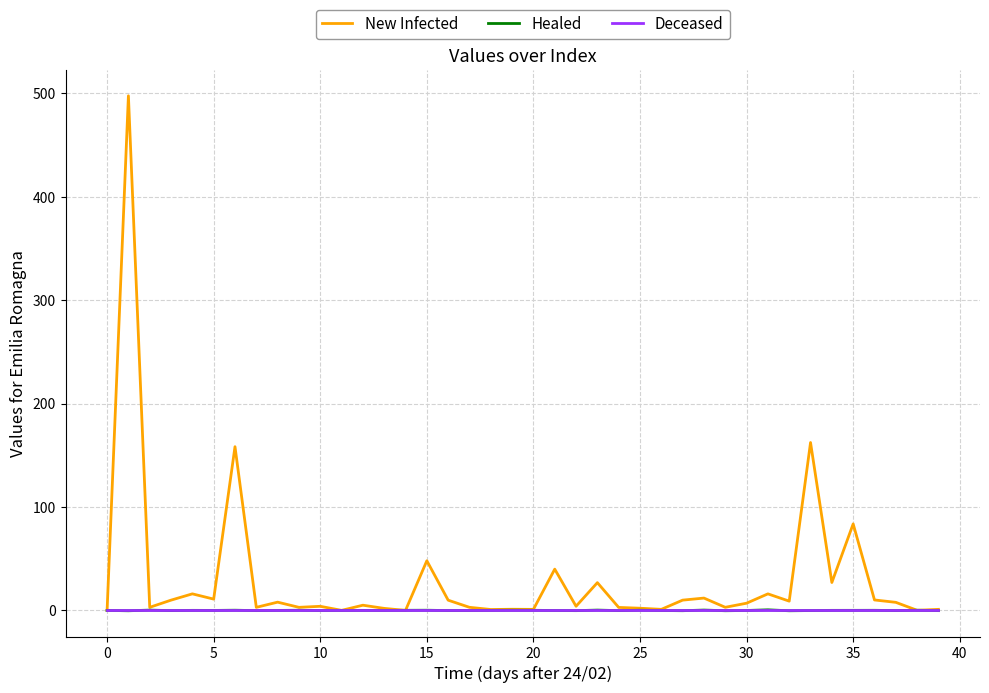

What is the maximum value shown in the chart?

497.7